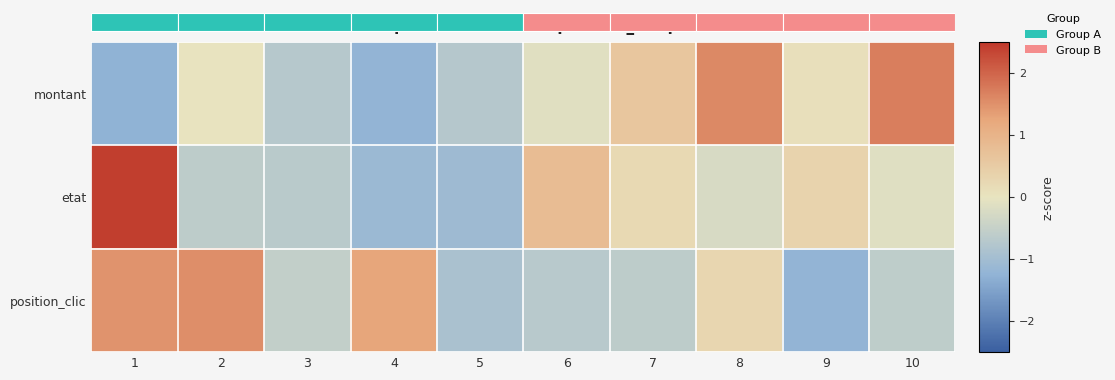

Which label corresponds to the largest value in the chart?

1